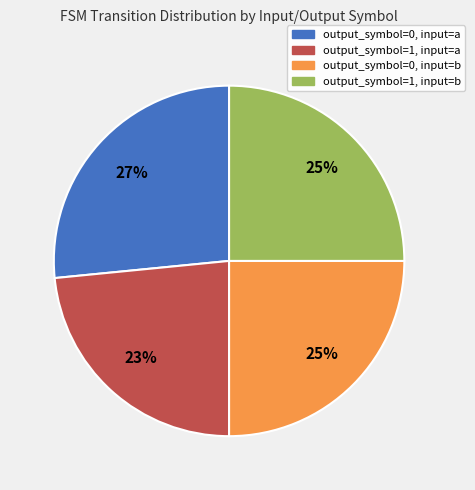

Which has a higher value, output_symbol=1, input=a or output_symbol=0, input=b?

output_symbol=0, input=b